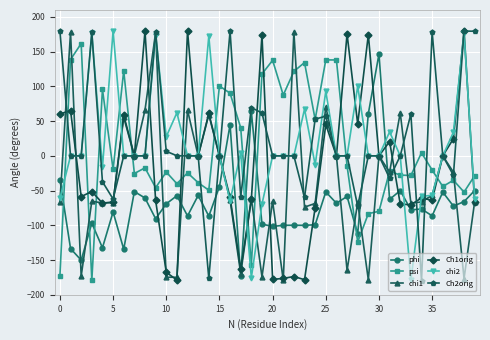

True or false: Ch1orig has more than 2 points higher than both neighbors.

True